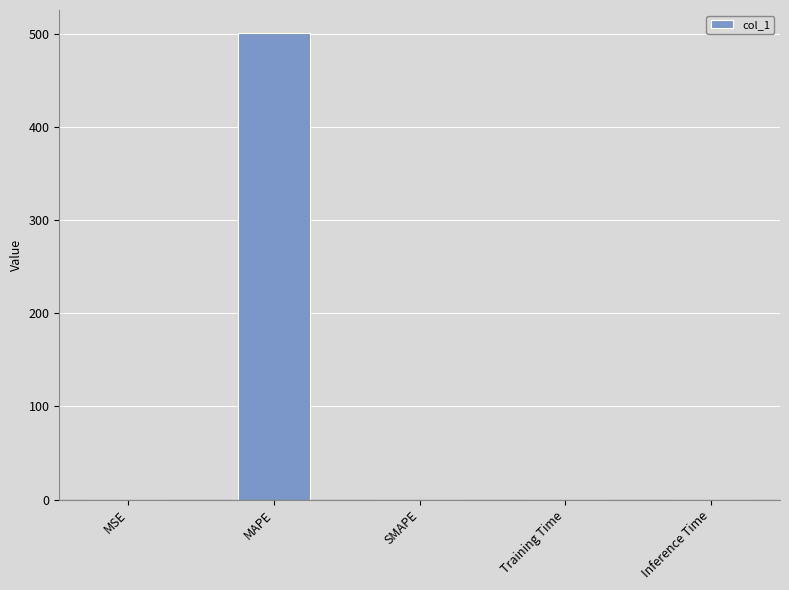

At which category does the chart reach its peak across all series?

MAPE